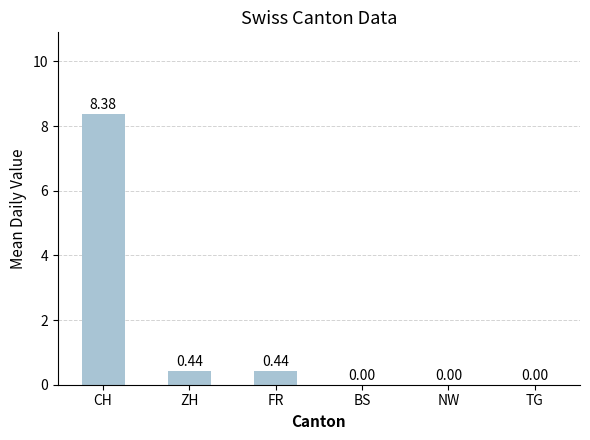

What is the change in value from FR to NW?

-0.4